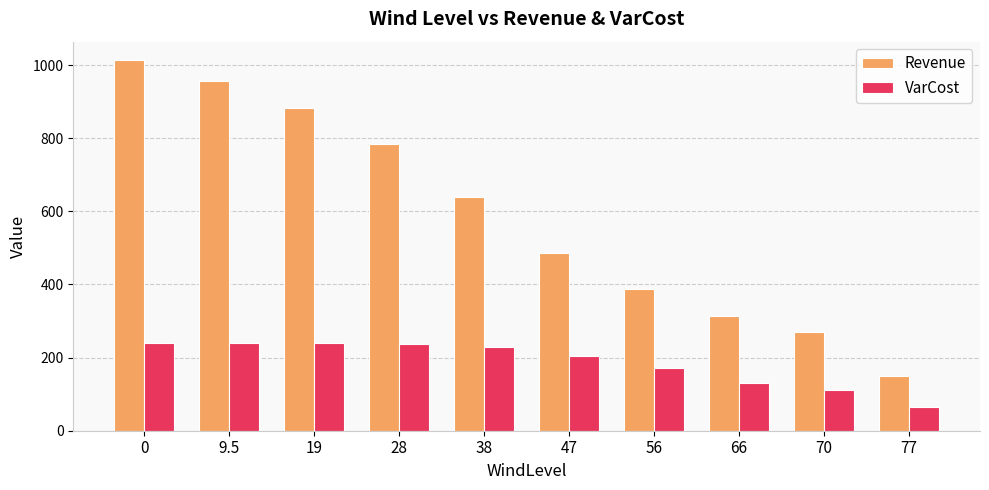

What is the difference between the highest and lowest values at 38?

409.6